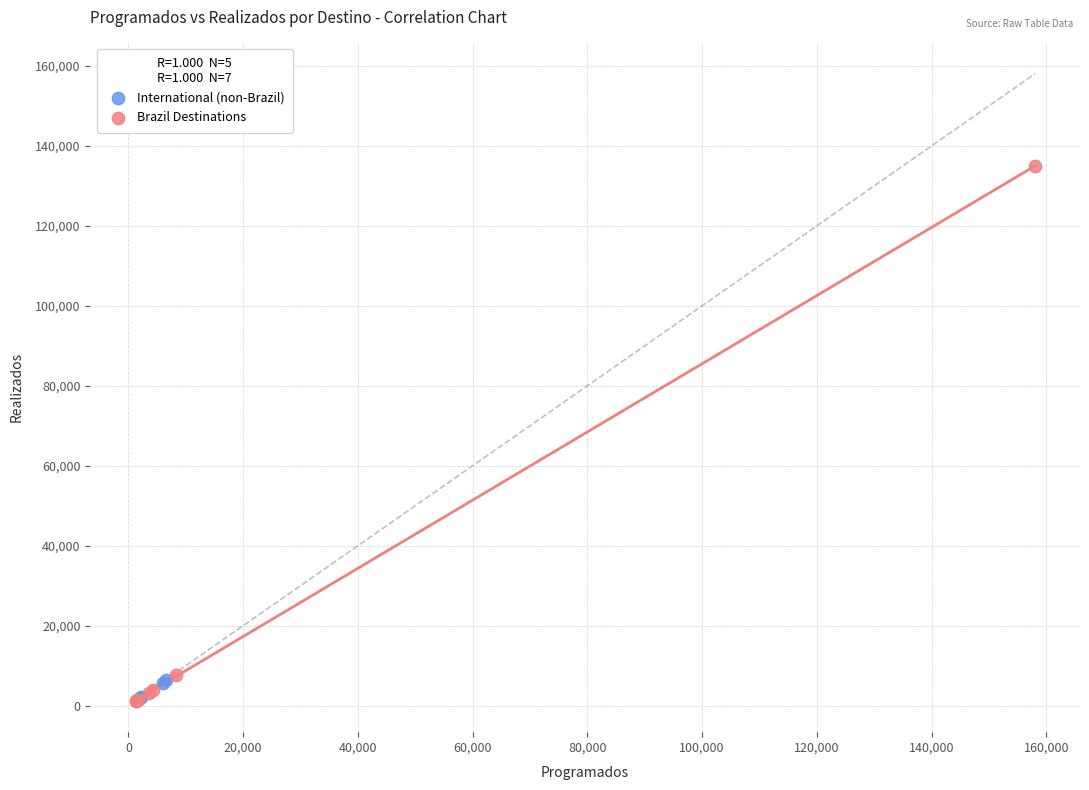

Which series contains the highest Y value?

Brazil Destinations